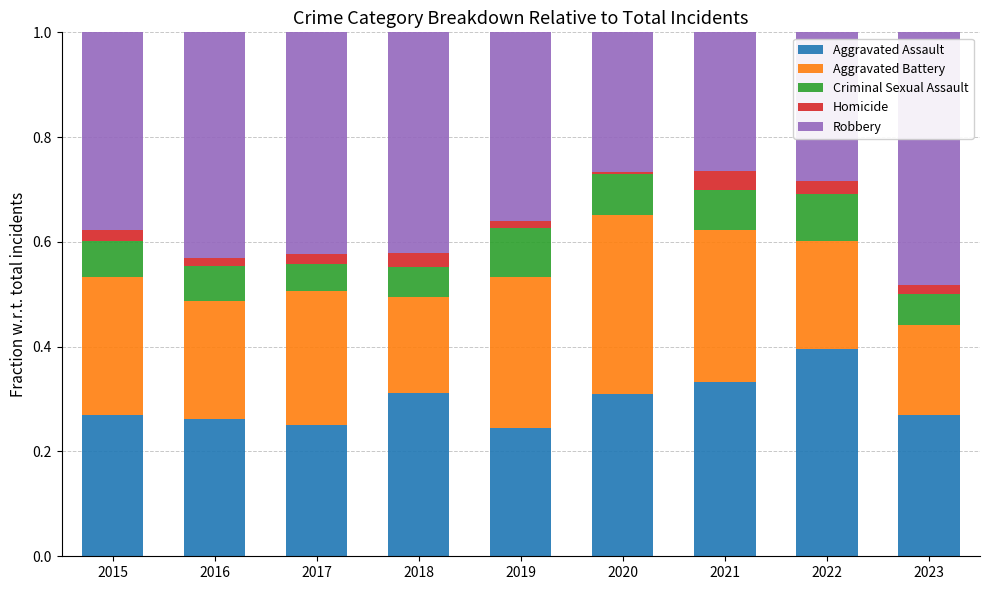

What is the total value across all series at 2015?

1.0